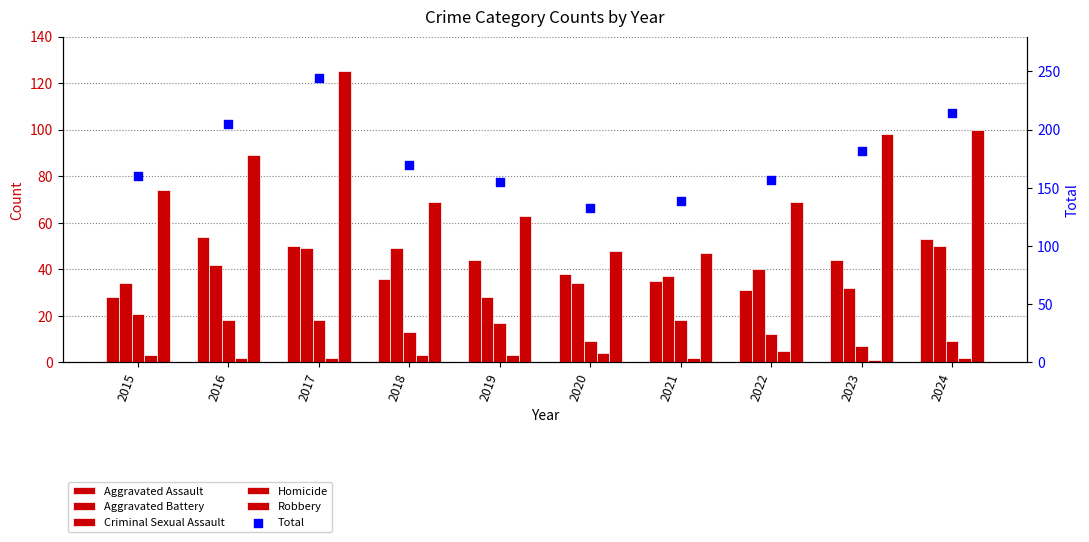

Is the value of Criminal Sexual Assault at 2020 greater than the value of Total at 2015?

No